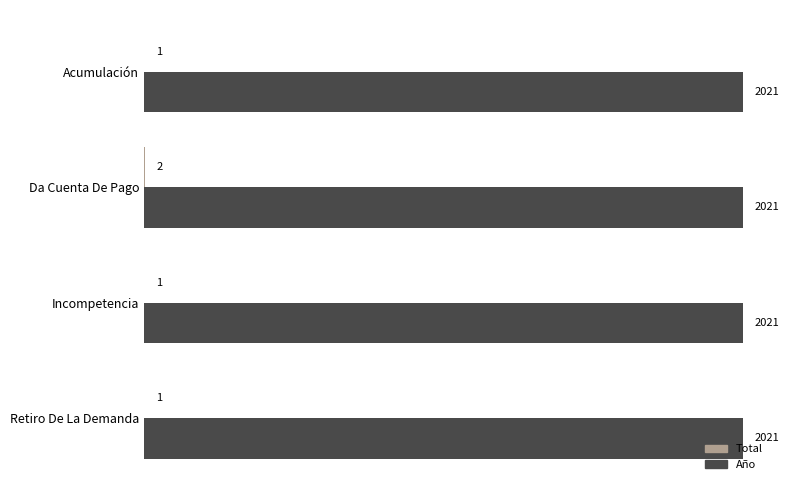

Which series has the largest total across all categories?

Año